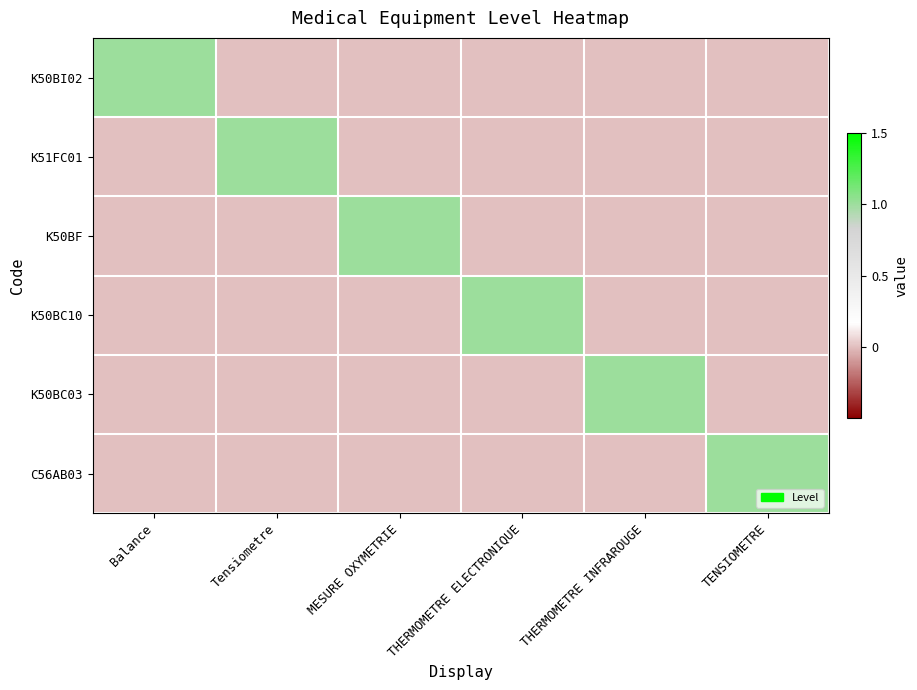

At which category is the sum across all series the highest?

Balance